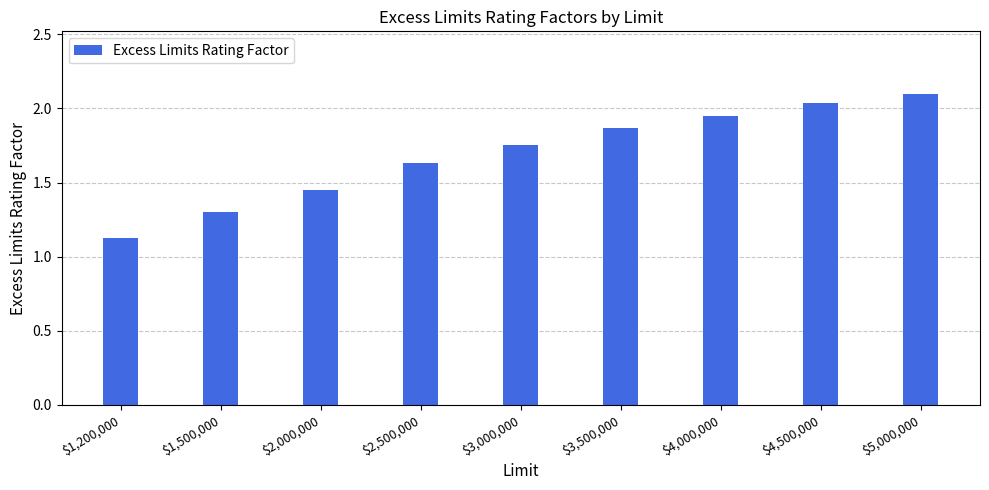

What is the label of the 9th bar from the right?

$1,200,000